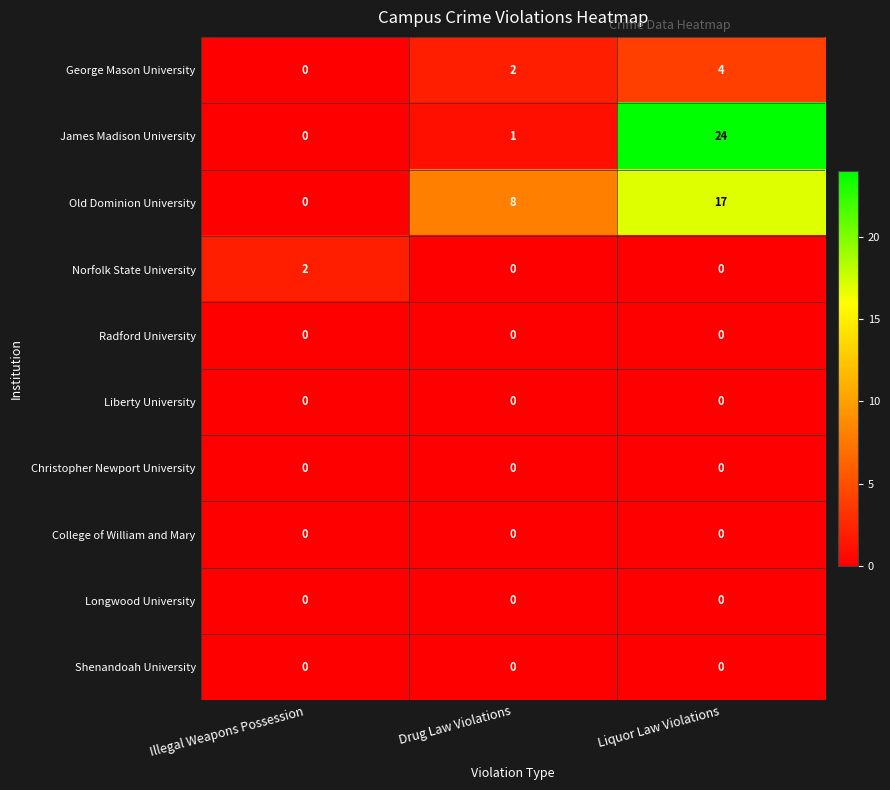

Which series has the largest range (max minus min)?

James Madison University